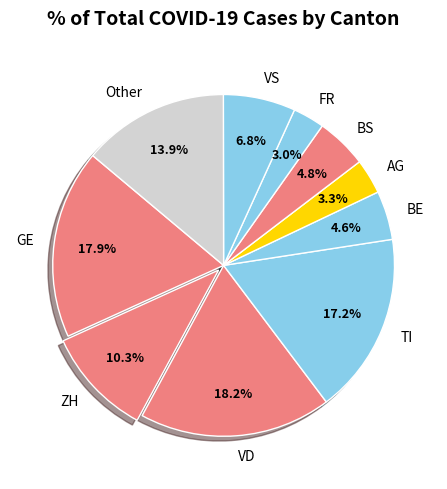

Approximately how many times larger is the value at VD compared to TI?

1.1